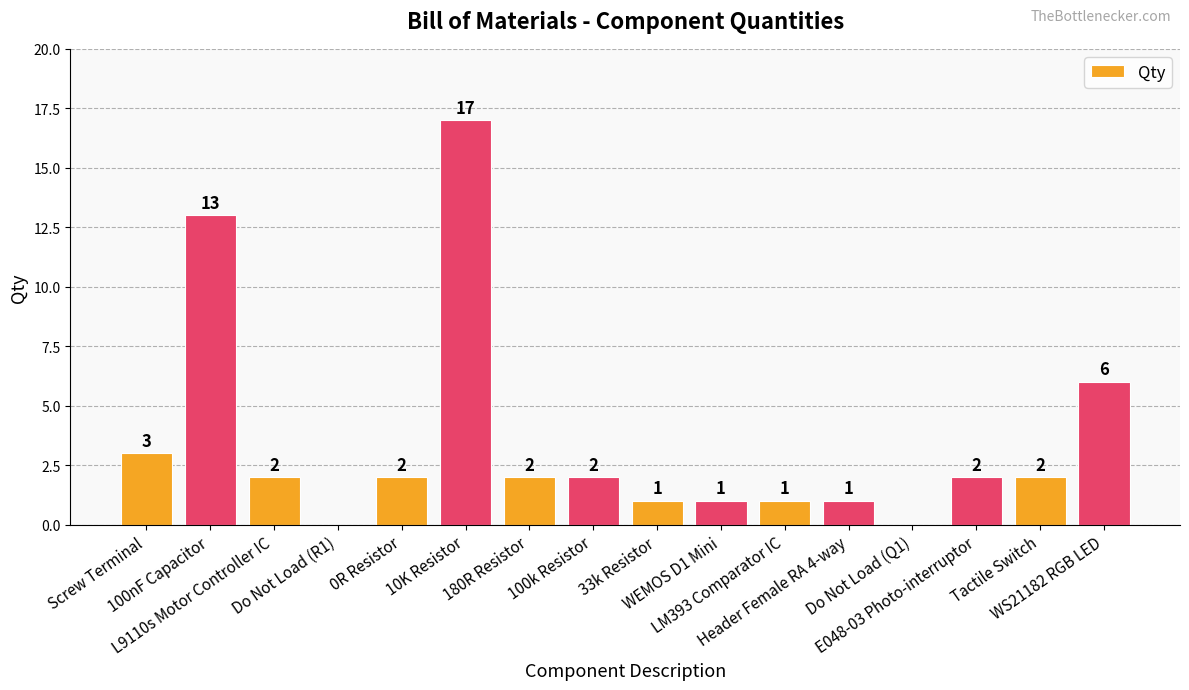

Reading left to right, what are all the values shown in this chart?

Screw Terminal=3	100nF Capacitor=13	L9110s Motor Controller IC=2	Do Not Load (R1)=0	0R Resistor=2	10K Resistor=17	180R Resistor=2	100k Resistor=2	33k Resistor=1	WEMOS D1 Mini=1	LM393 Comparator IC=1	Header Female RA 4-way=1	Do Not Load (Q1)=0	E048-03 Photo-interruptor=2	Tactile Switch=2	WS21182 RGB LED=6